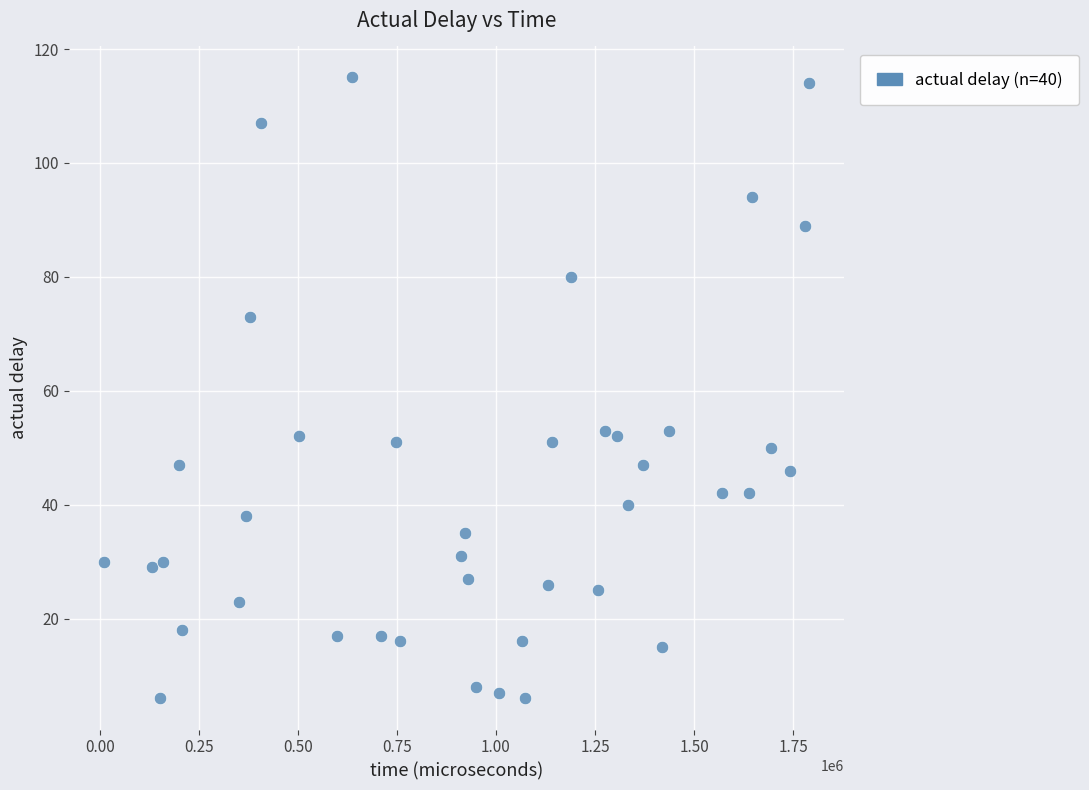

What is the range of Y values (max minus min)?

109